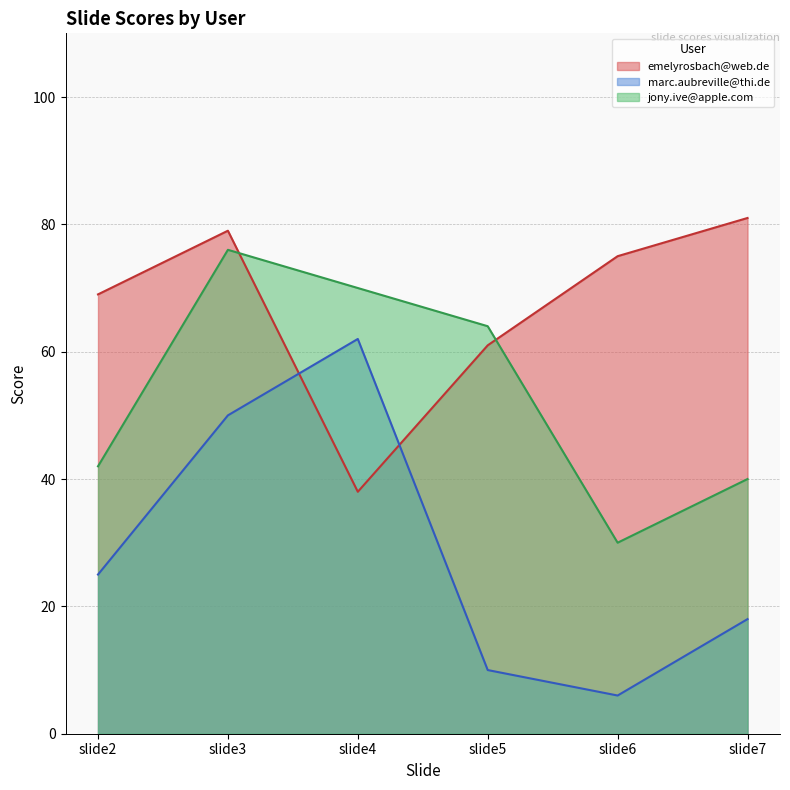

Where does the jony.ive@apple.com series first go above 64?

slide3